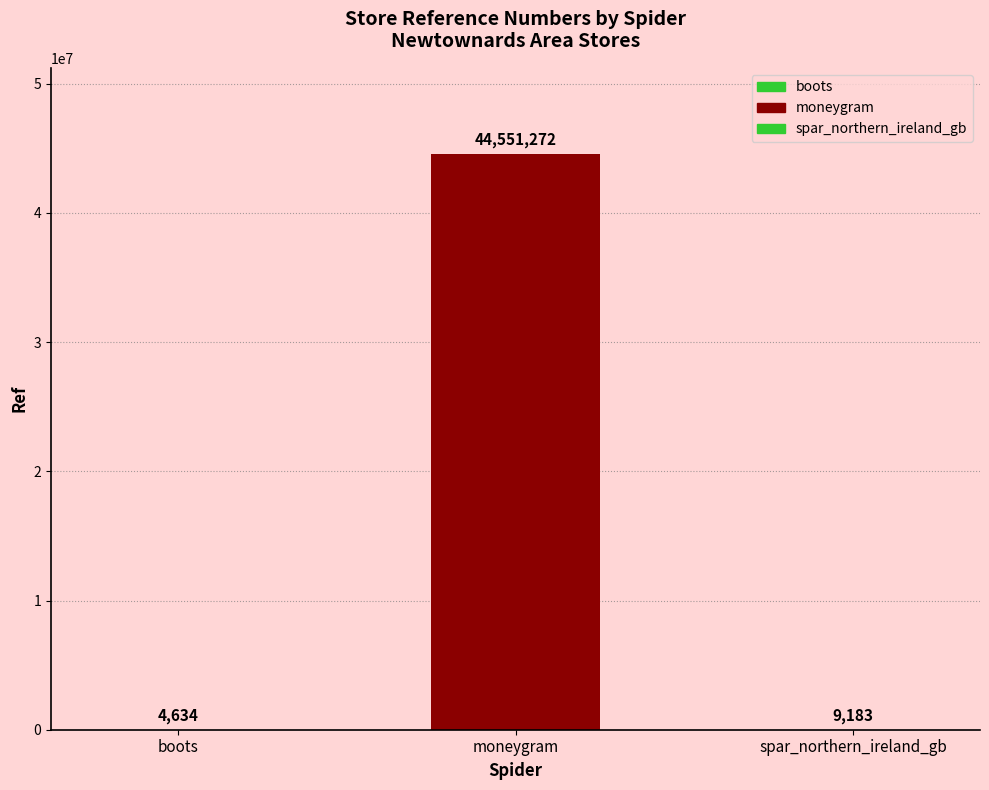

What is the value of the 3rd bar from the left?

9183